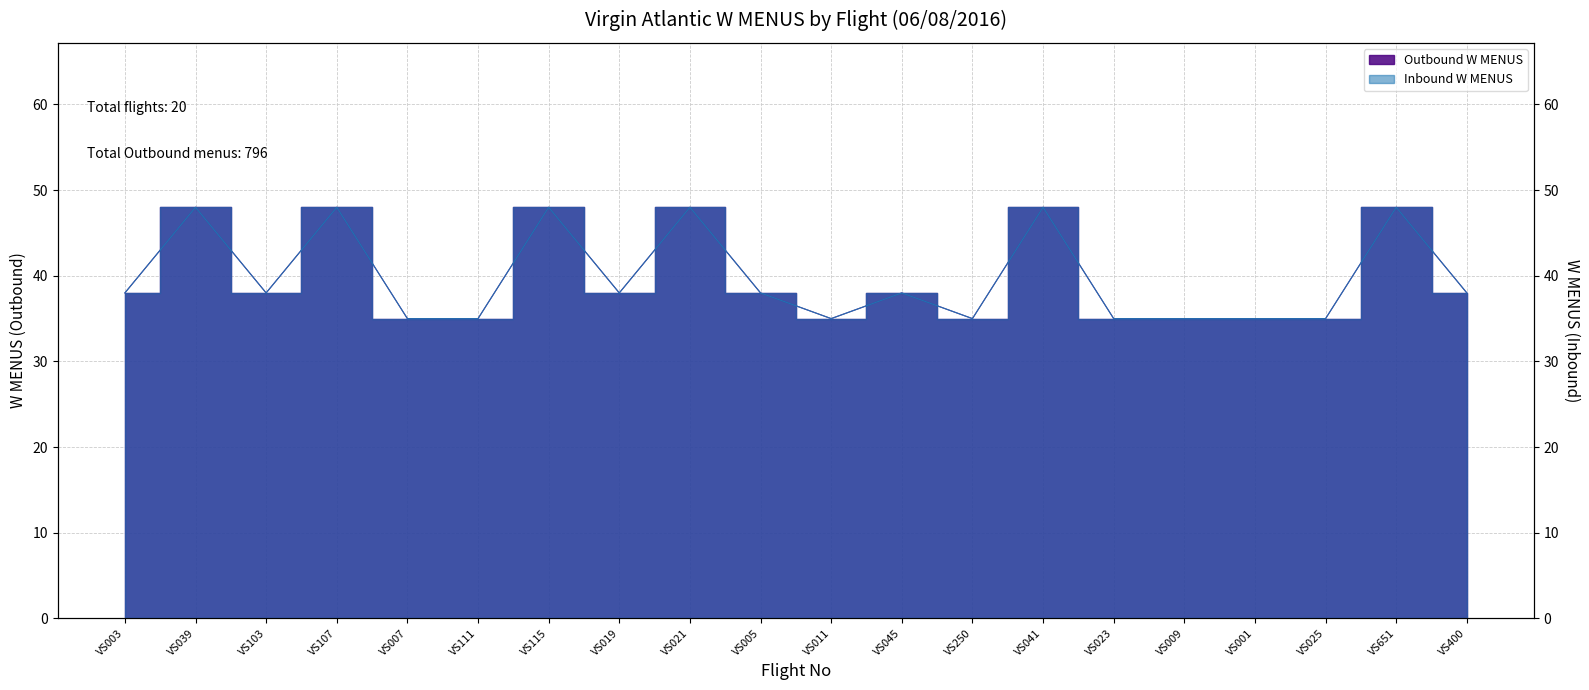

The value of Inbound W MENUS at VS041 is 48. True or false?

True